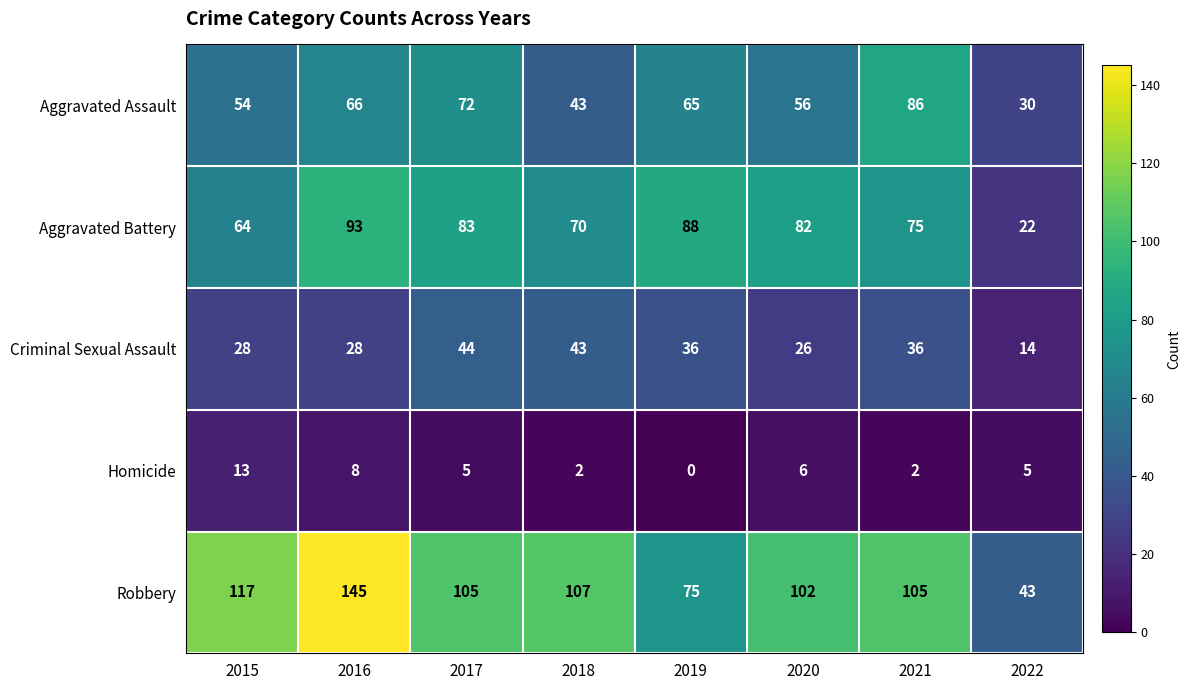

Is it true that Robbery equals 105 at 2017?

True